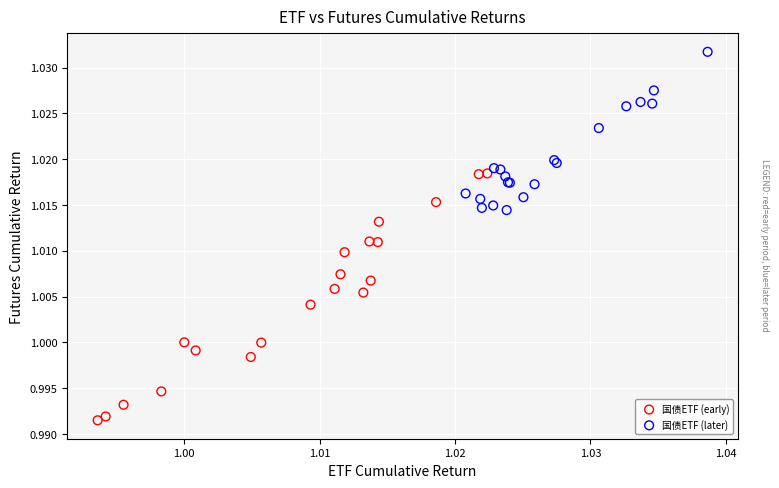

Which series contains the highest Y value?

国债ETF (later)